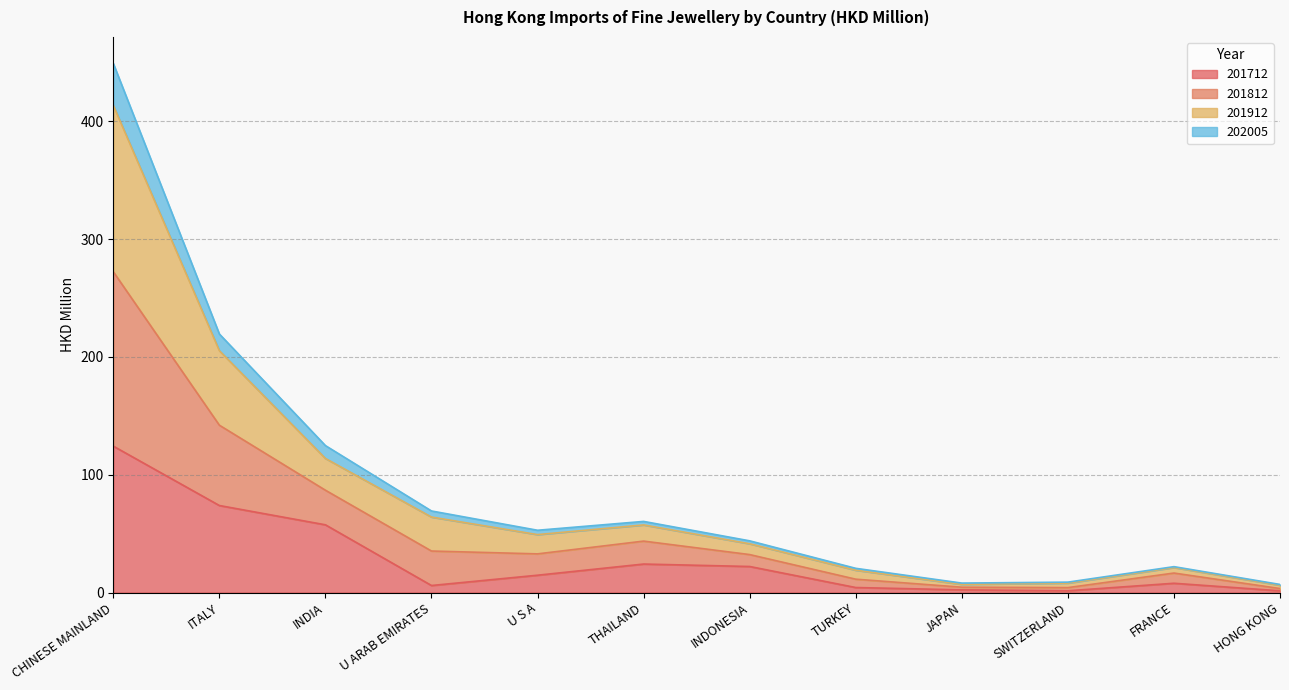

The value of 201712 at INDONESIA is 22.1. True or false?

True